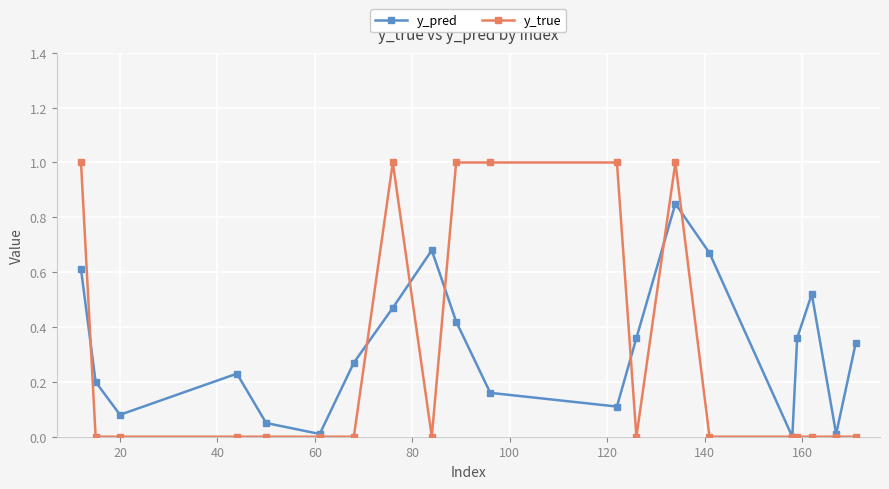

Rank the series by their maximum value, from highest to lowest.

y_true, y_pred